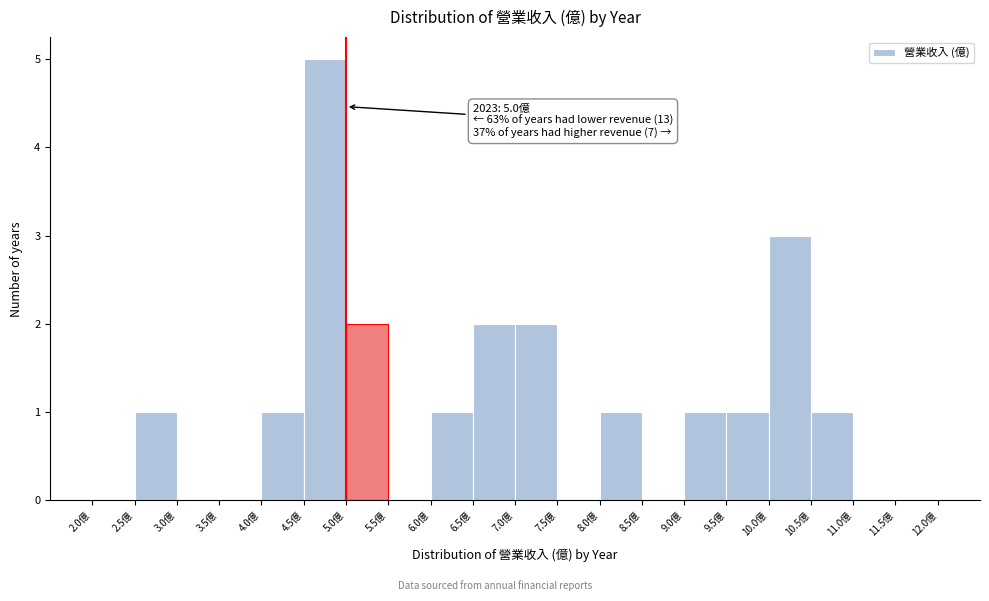

Which range on the x-axis has the tallest bar?

4.5 to 5.0